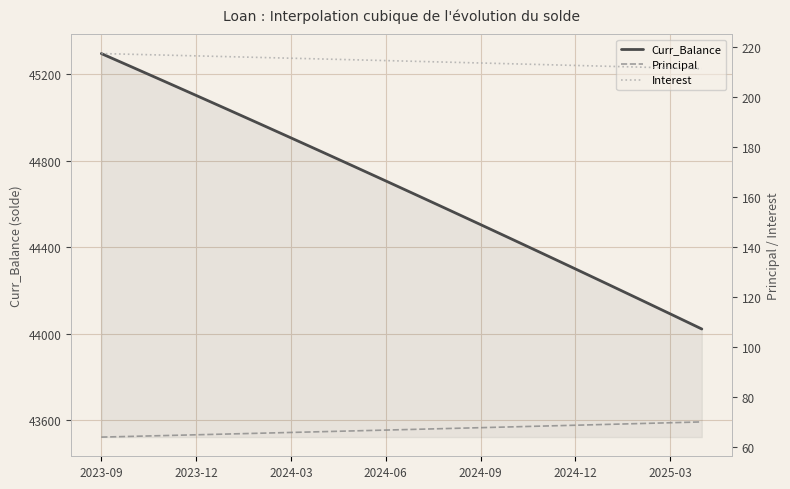

At how many categories does at least one series exceed 41496?

20